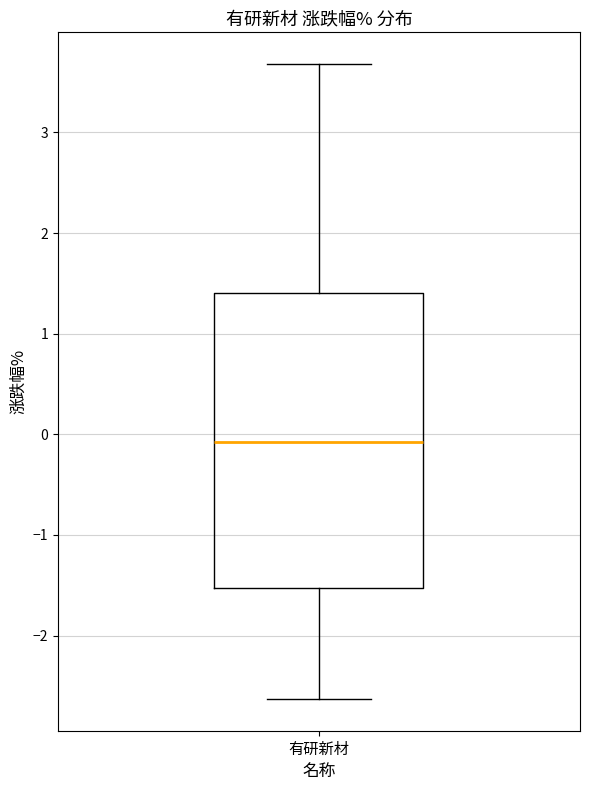

Read this box plot against the y-axis: the position of the median line, the range covered by the box, and the ends of both whiskers. The values are not printed on the chart, so give them approximately, as read against the axis.

median -0.1, box -1.5 to 1.4, whiskers -2.6 to 3.7